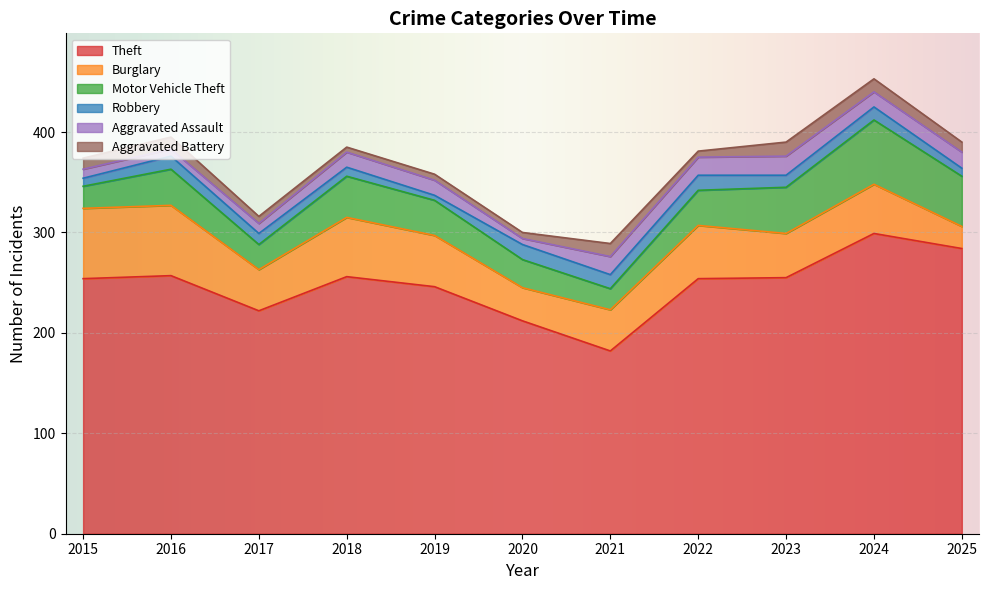

Reading left to right, transcribe all the data shown in this chart.

Theft: 254	257	222	256	246	212	182	254	255	299	284
Burglary: 70	70	41	59	51	33	41	53	44	49	22
Motor Vehicle Theft: 22	36	25	41	35	28	21	35	46	64	50
Robbery: 8	13	11	9	5	15	14	15	12	13	8
Aggravated Assault: 9	7	10	15	15	6	18	18	19	15	16
Aggravated Battery: 11	12	7	5	6	6	13	6	14	13	10